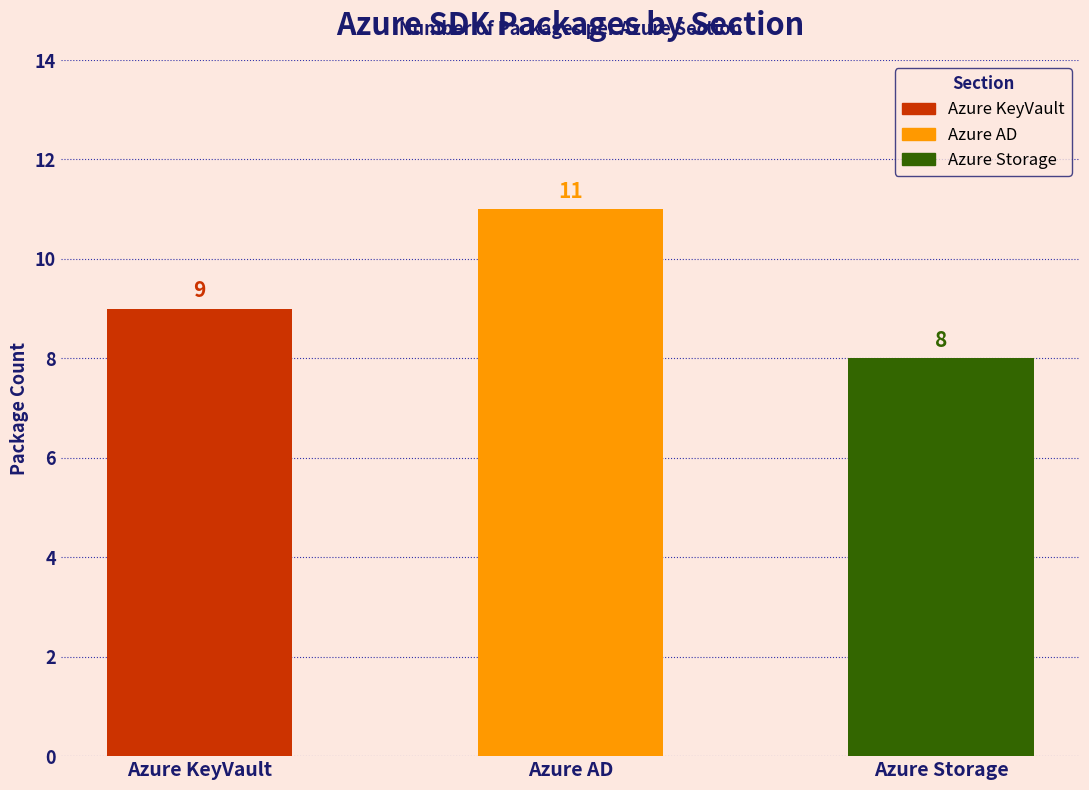

Between Azure KeyVault and Azure Storage, which is larger?

Azure KeyVault